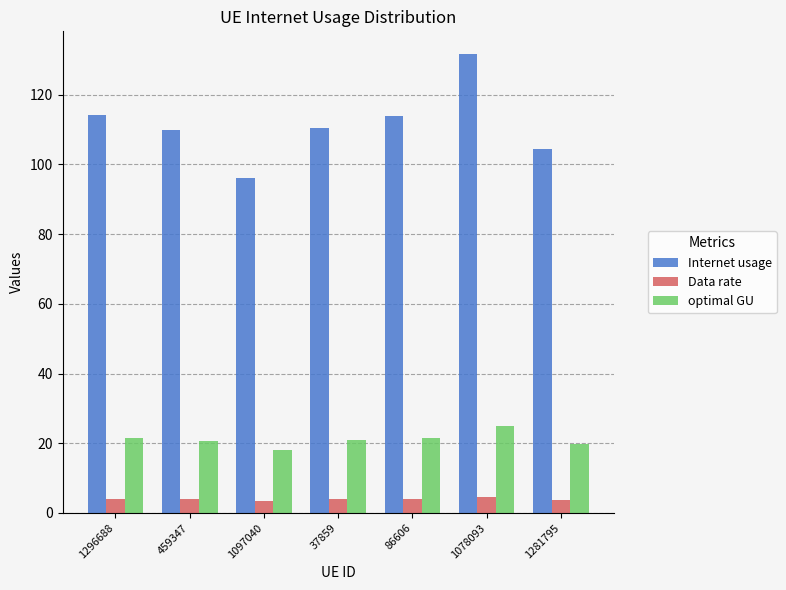

At which label does optimal GU reach its peak?

1078093